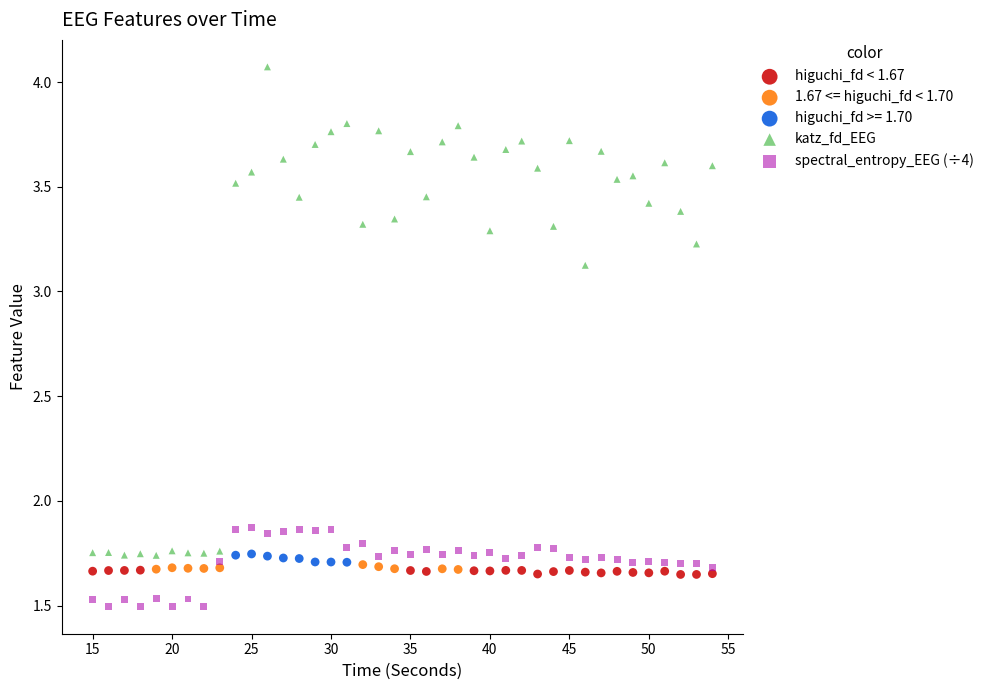

Which series contains the highest Y value?

katz_fd_EEG